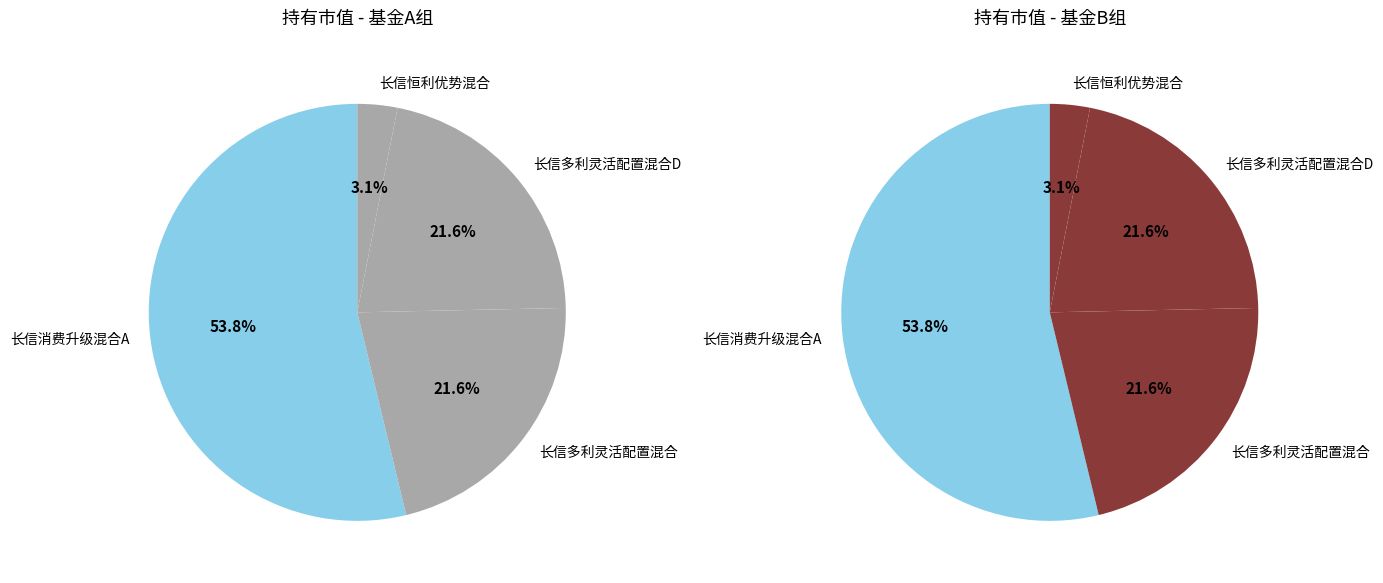

Is the sum of 长信多利灵活配置混合D and 长信恒利优势混合 greater than half?

No